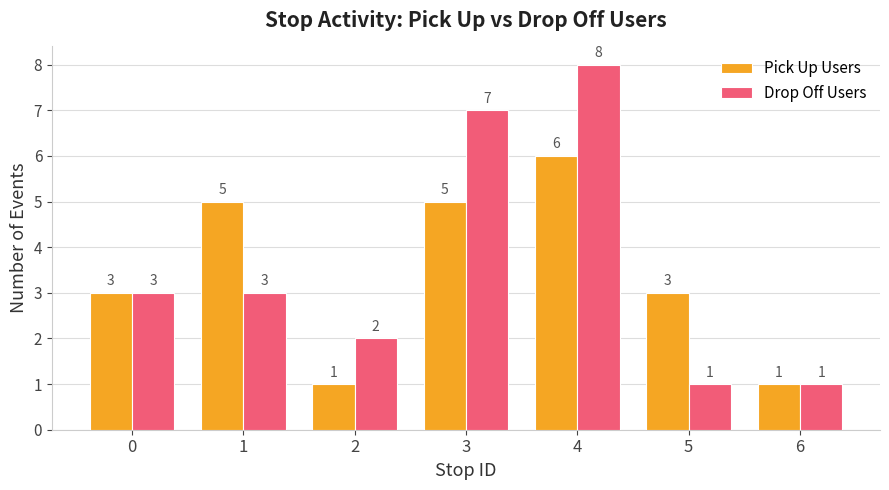

At 2, list the series in order from largest to smallest.

Drop Off Users, Pick Up Users